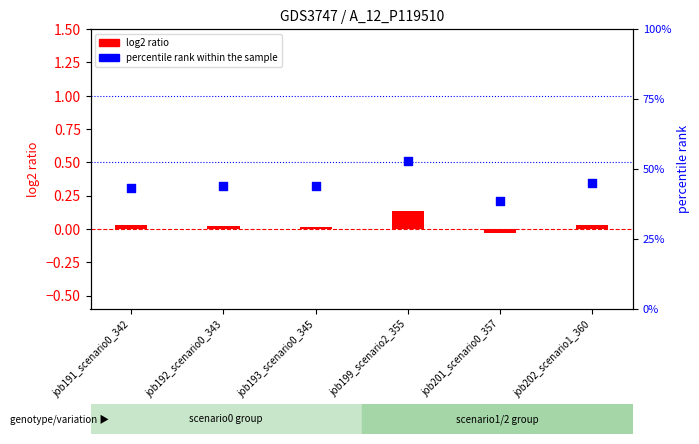

At how many categories does at least one series exceed 0?

6